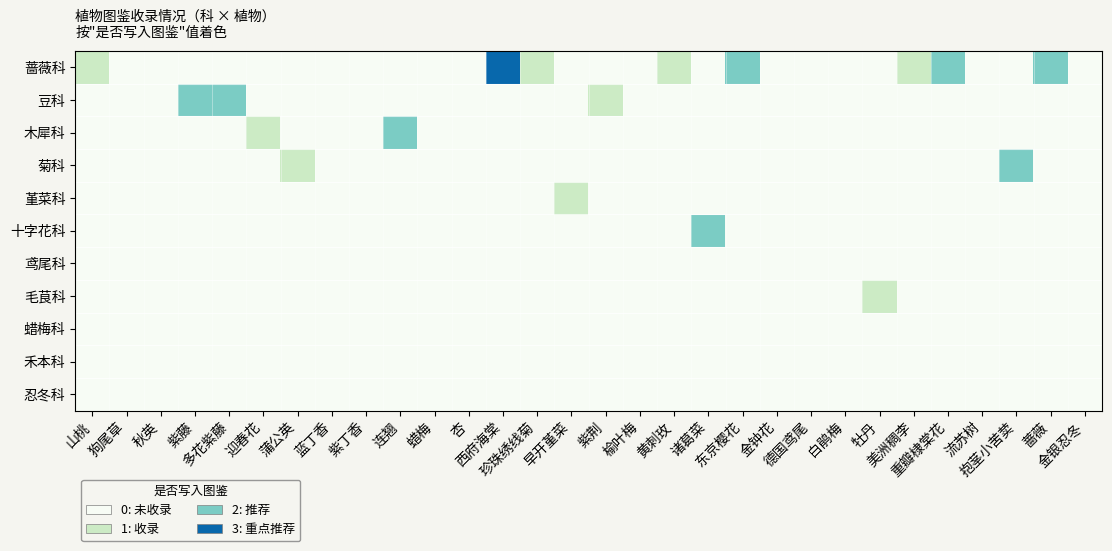

At how many categories does at least one series exceed 2?

1